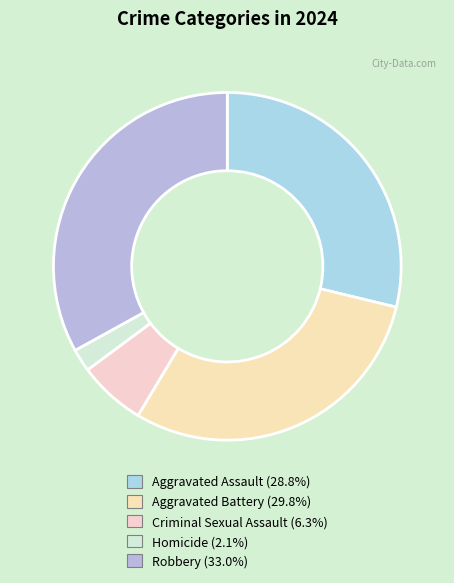

What is the largest slice in the pie chart?

Robbery